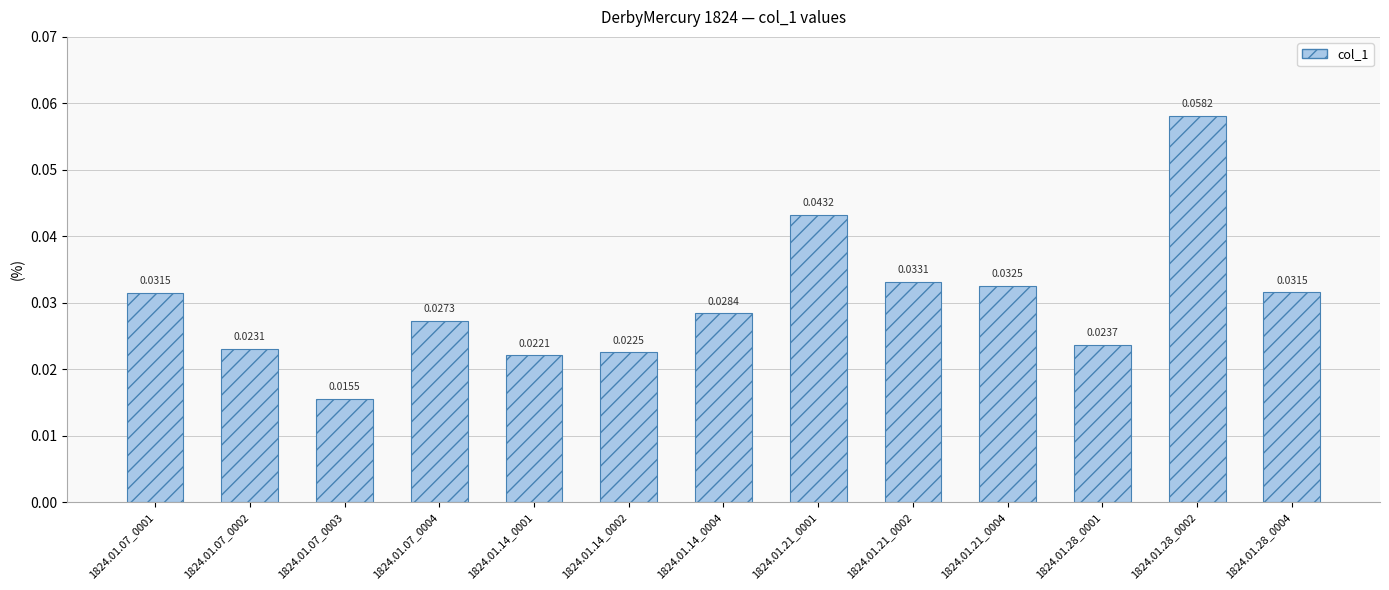

What is the sum of all values?

0.4